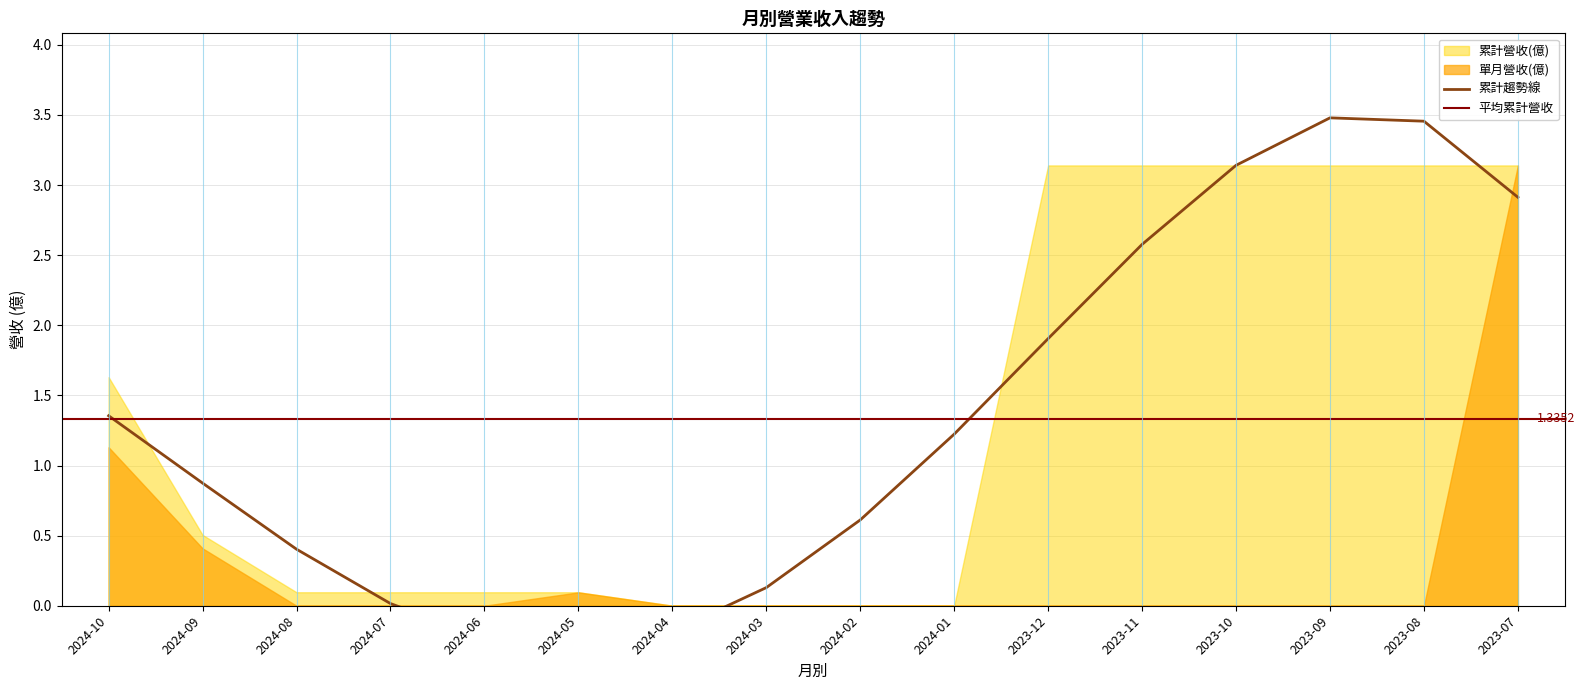

True or false: 累計營收(億) has more than 0 points higher than both neighbors.

False